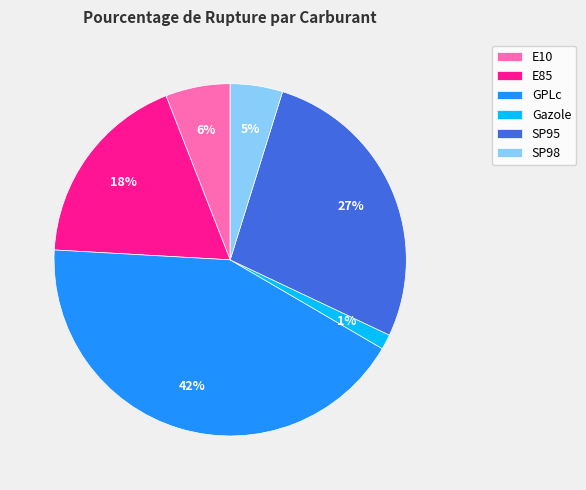

Rank the categories by value from highest to lowest.

GPLc, SP95, E85, E10, SP98, Gazole